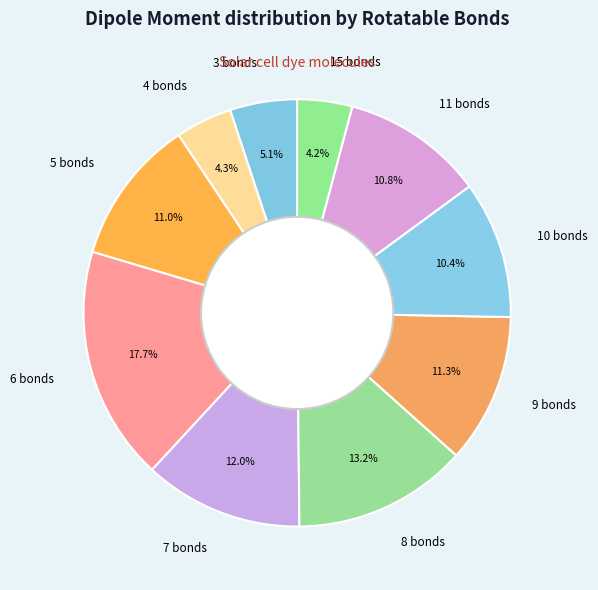

Which has a higher value, 5 or 10?

5